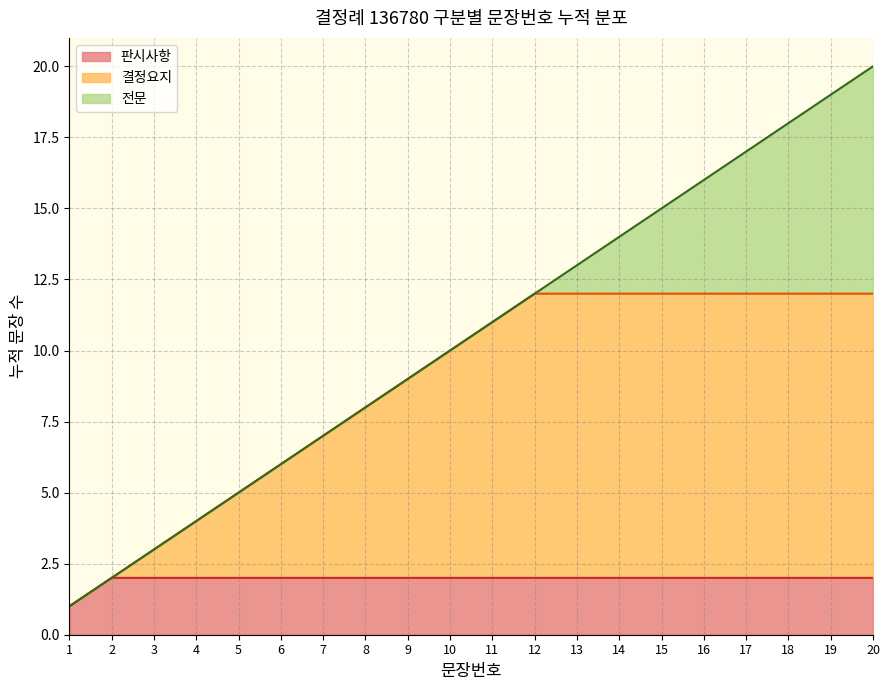

What is the difference between the maximum and minimum values?

19